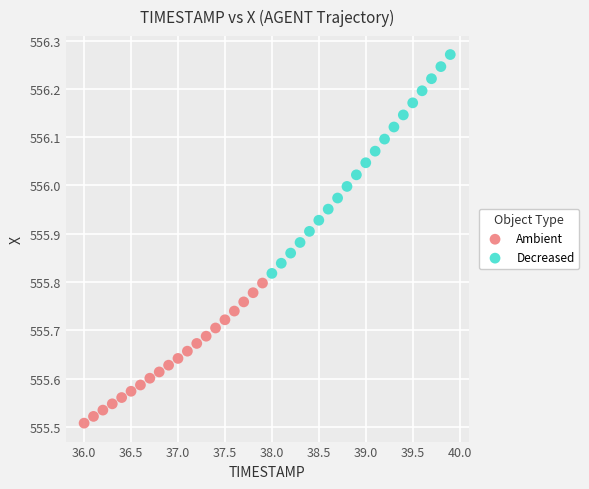

Which series has the widest spread of Y values?

Decreased